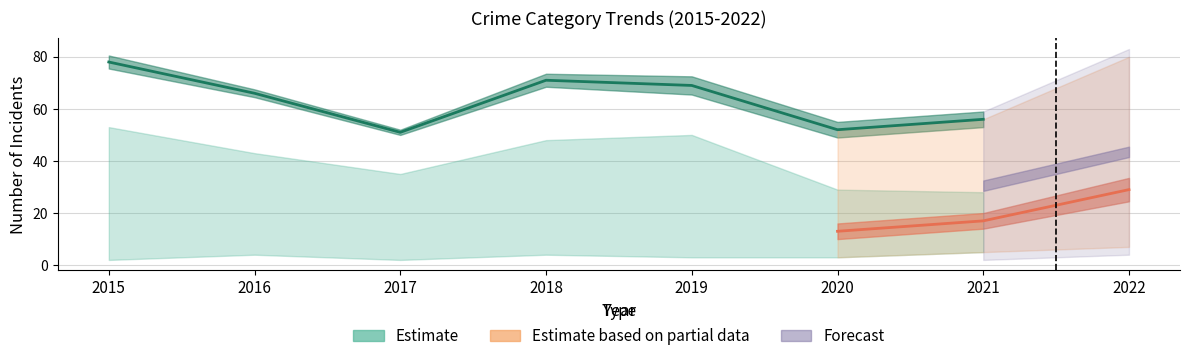

True or false: Theft has more than 0 interior local peaks.

True